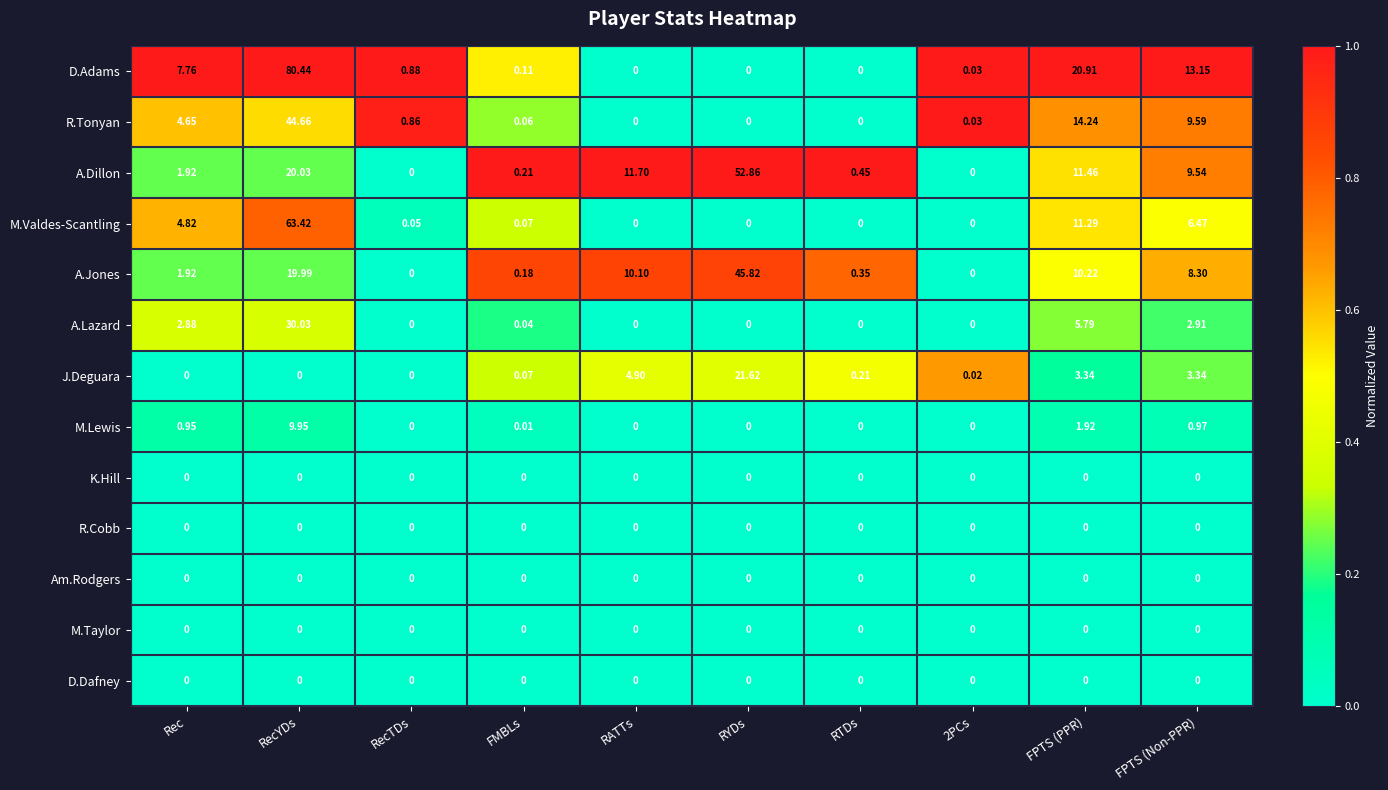

How many values in the R.Tonyan series exceed 0?

7